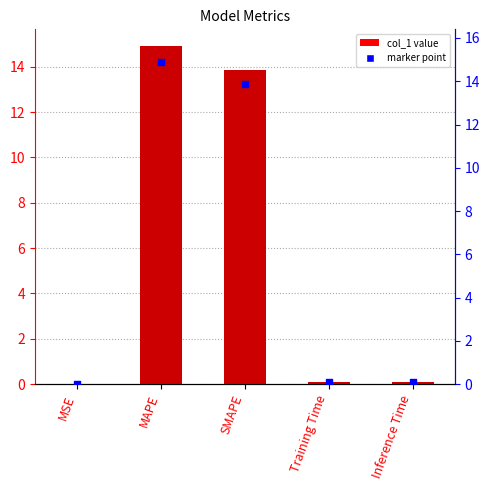

Which series contains the lowest Y value?

col_1